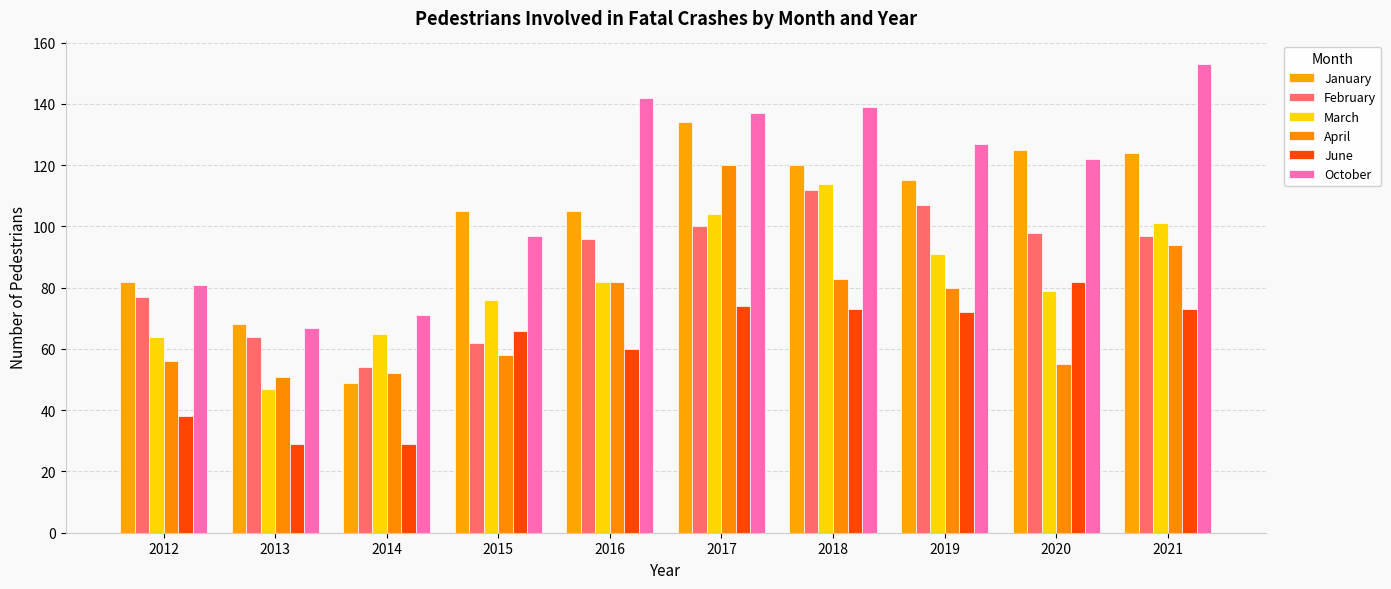

Reading left to right, transcribe all the data shown in this chart.

January: 82	68	49	105	105	134	120	115	125	124
February: 77	64	54	62	96	100	112	107	98	97
March: 64	47	65	76	82	104	114	91	79	101
April: 56	51	52	58	82	120	83	80	55	94
June: 38	29	29	66	60	74	73	72	82	73
October: 81	67	71	97	142	137	139	127	122	153